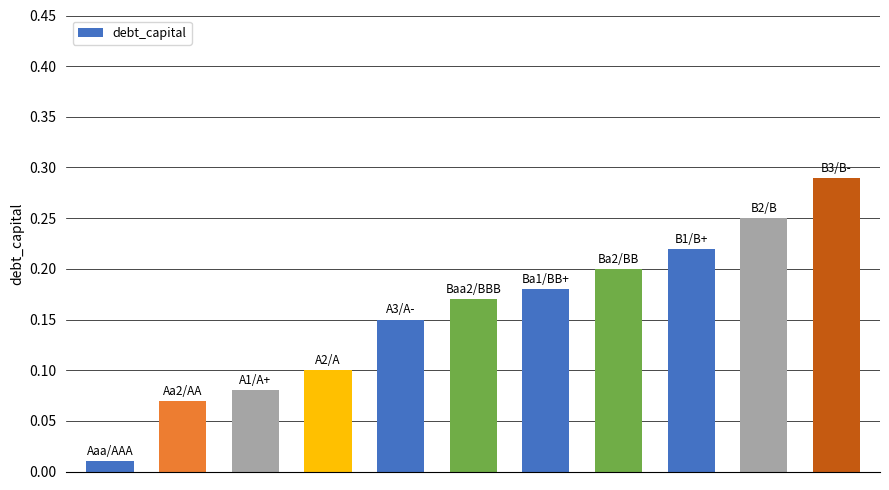

What is the sum of all values?

1.7